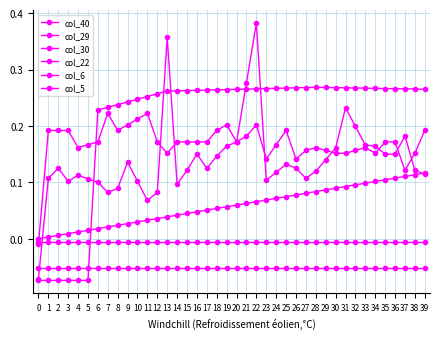

Reading right to left, what are all the values shown in this chart?

col_40: 0.1	0.1	0.1	0.1	0.1	0.1	0.1	0.1	0.1	0.1	0.1	0.1	0.1	0.1	0.1	0.1	0.1	0.1	0.1	0.1	0.1	0.1	0.1	0.0	0.0	0.0	0.0	0.0	0.0	0.0	0.0	0.0	0.0	0.0	0.0	0.0	0.0	0.0	0.0	0.0
col_29: 0.3	0.3	0.3	0.3	0.3	0.3	0.3	0.3	0.3	0.3	0.3	0.3	0.3	0.3	0.3	0.3	0.3	0.3	0.3	0.3	0.3	0.3	0.3	0.3	0.3	0.3	0.3	0.3	0.3	0.2	0.2	0.2	0.2	0.2	-0.1	-0.1	-0.1	-0.1	-0.1	-0.1
col_30: -0.1	-0.1	-0.1	-0.1	-0.1	-0.1	-0.1	-0.1	-0.1	-0.1	-0.1	-0.1	-0.1	-0.1	-0.1	-0.1	-0.1	-0.1	-0.1	-0.1	-0.1	-0.1	-0.1	-0.1	-0.1	-0.1	-0.1	-0.1	-0.1	-0.1	-0.1	-0.1	-0.1	-0.1	-0.1	-0.1	-0.1	-0.1	-0.1	-0.1
col_22: -0.0	-0.0	-0.0	-0.0	-0.0	-0.0	-0.0	-0.0	-0.0	-0.0	-0.0	-0.0	-0.0	-0.0	-0.0	-0.0	-0.0	-0.0	-0.0	-0.0	-0.0	-0.0	-0.0	-0.0	-0.0	-0.0	-0.0	-0.0	-0.0	-0.0	-0.0	-0.0	-0.0	-0.0	-0.0	-0.0	-0.0	-0.0	-0.0	-0.0
col_6: 0.2	0.2	0.1	0.2	0.2	0.2	0.2	0.2	0.2	0.2	0.2	0.2	0.2	0.1	0.2	0.2	0.1	0.2	0.2	0.2	0.2	0.2	0.2	0.2	0.2	0.2	0.2	0.2	0.2	0.2	0.2	0.2	0.2	0.2	0.2	0.2	0.2	0.2	0.2	-0.0
col_5: 0.1	0.1	0.2	0.1	0.1	0.2	0.2	0.2	0.2	0.2	0.1	0.1	0.1	0.1	0.1	0.1	0.1	0.4	0.3	0.2	0.2	0.1	0.1	0.1	0.1	0.1	0.4	0.1	0.1	0.1	0.1	0.1	0.1	0.1	0.1	0.1	0.1	0.1	0.1	-0.1